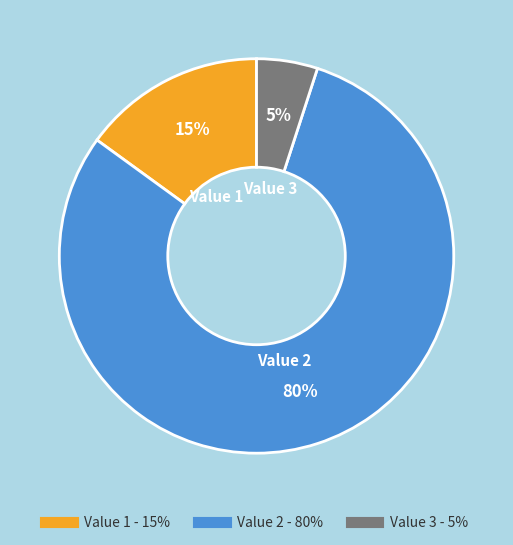

Is there any slice that represents more than half of the pie?

Yes